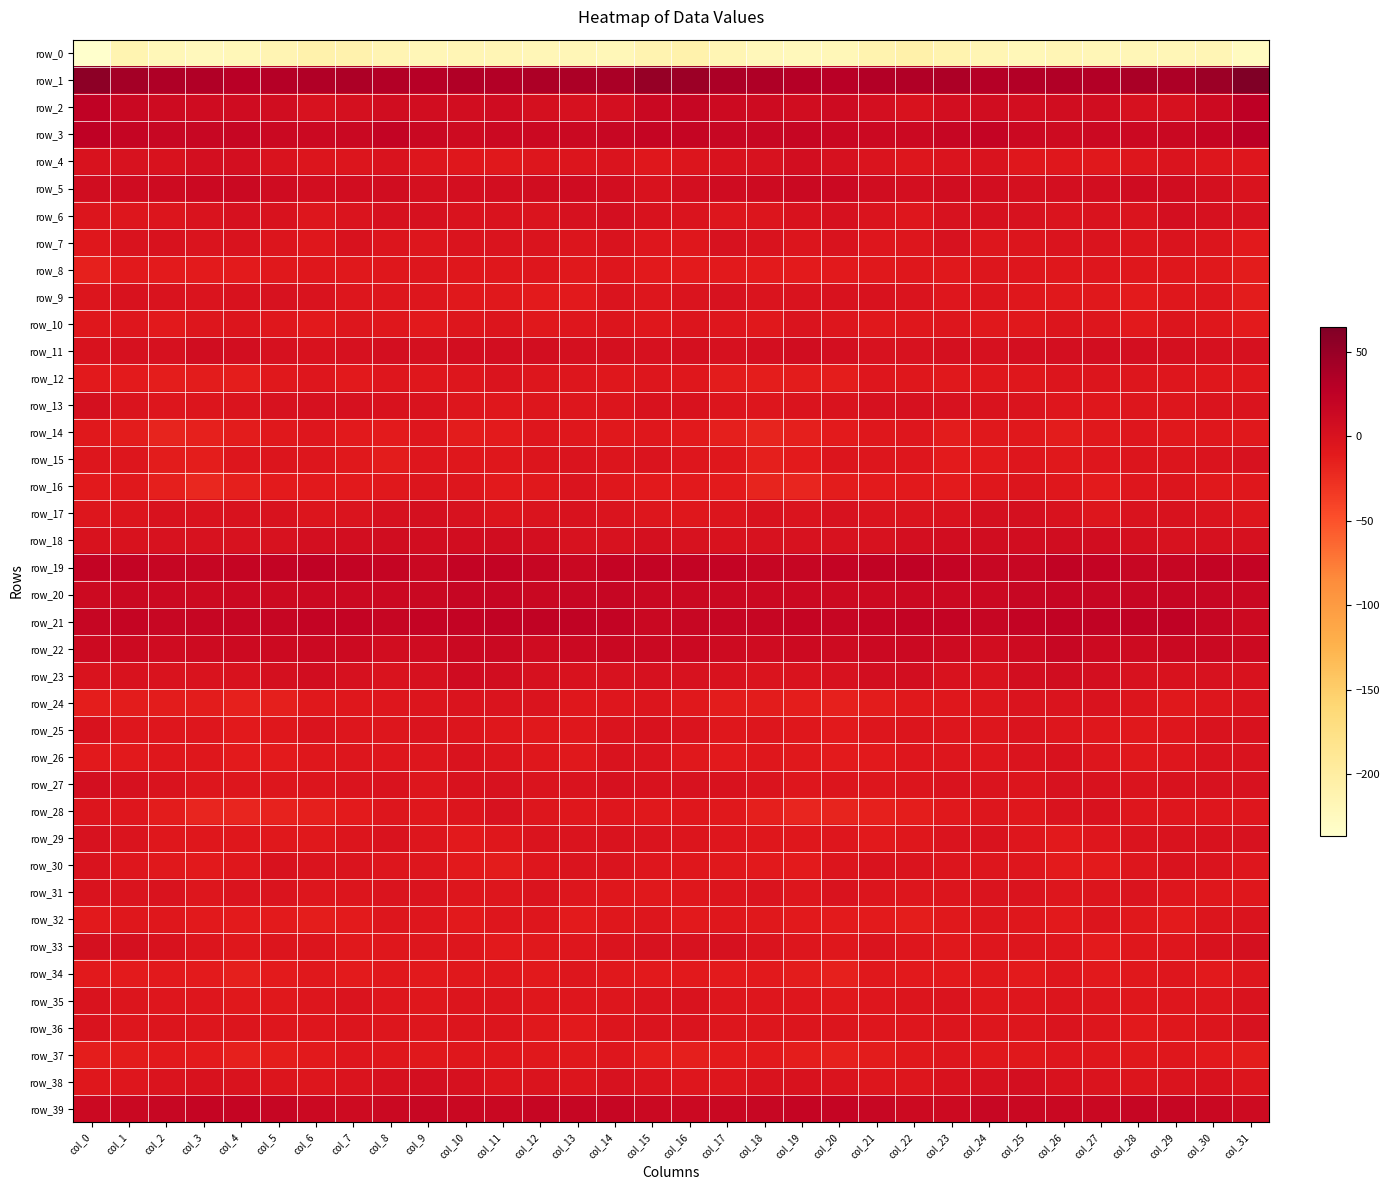

How many values in the row_10 series are below -6?

18